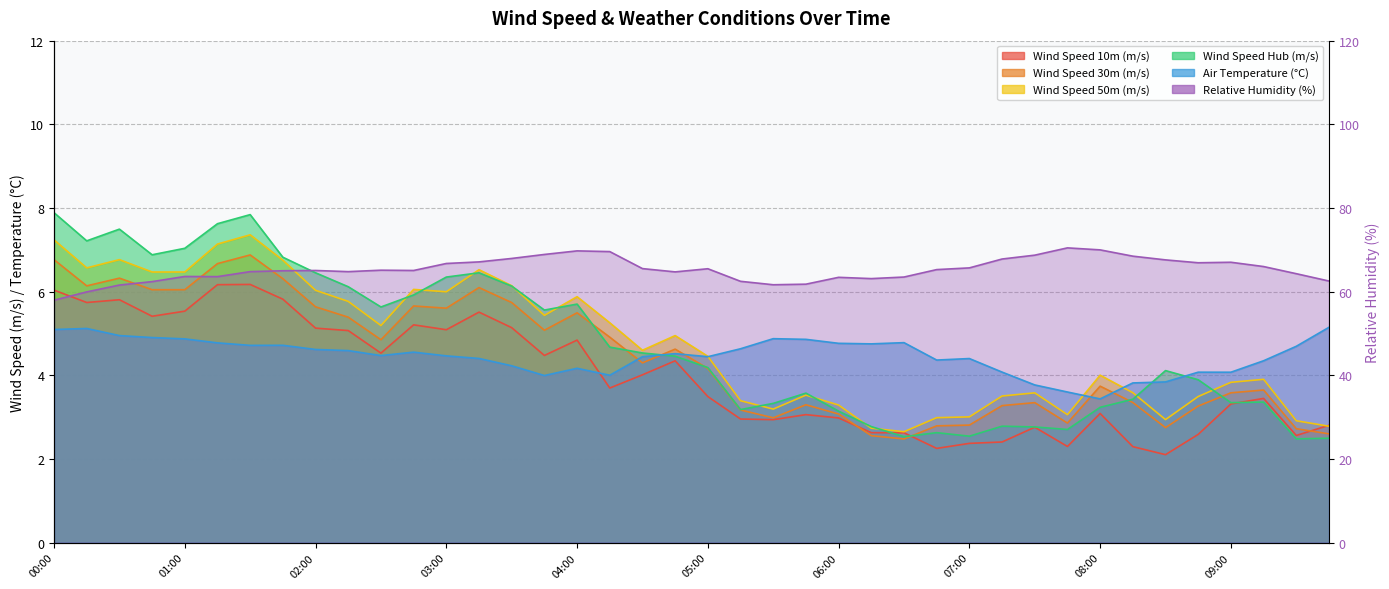

The value of Wind Speed Hub (m/s) at 02:45 is 5.9. True or false?

True